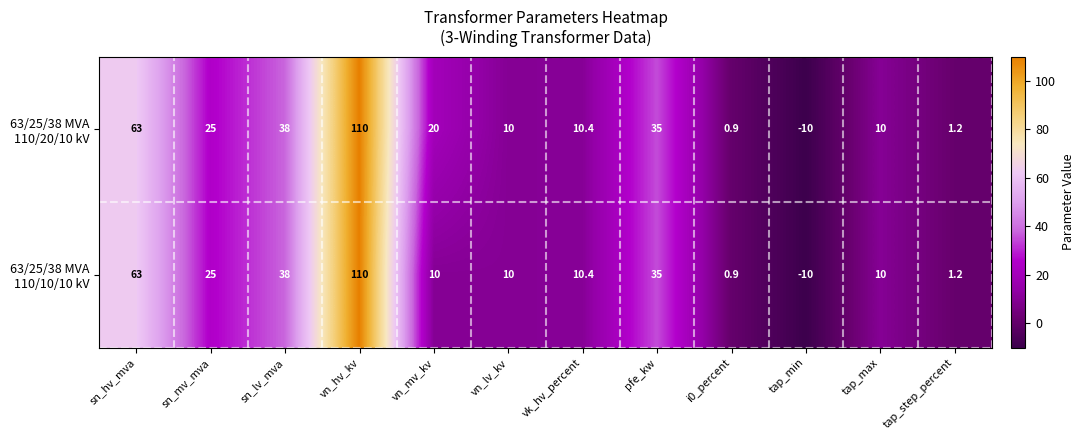

What is the total value across all series at tap_min?

-20.0